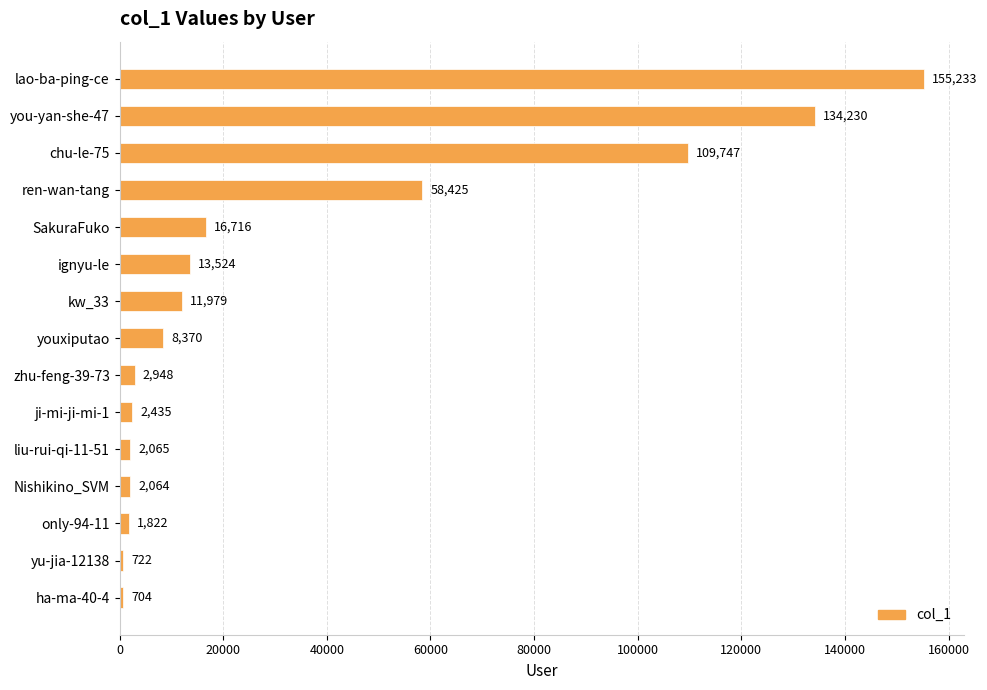

Reading top to bottom, what are all the values shown in this chart?

155233	134230	109747	58425	16716	13524	11979	8370	2948	2435	2065	2064	1822	722	704